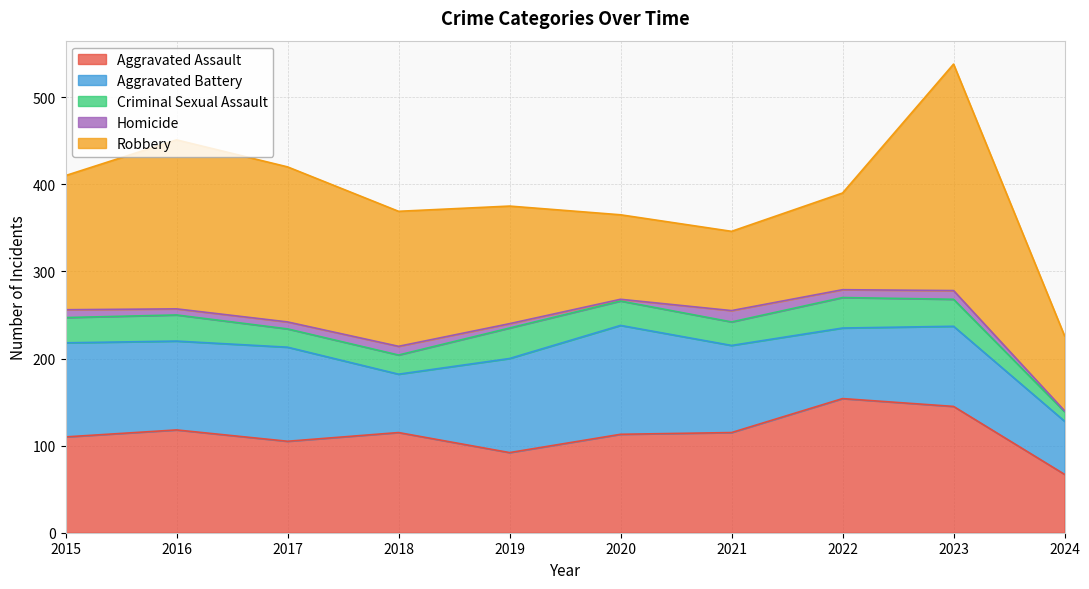

Which series has the largest total across all categories?

Robbery